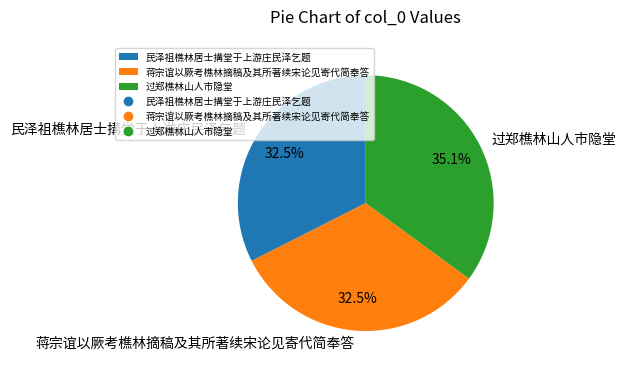

To the nearest percent, what is the difference between the largest and smallest slice percentages?

3%